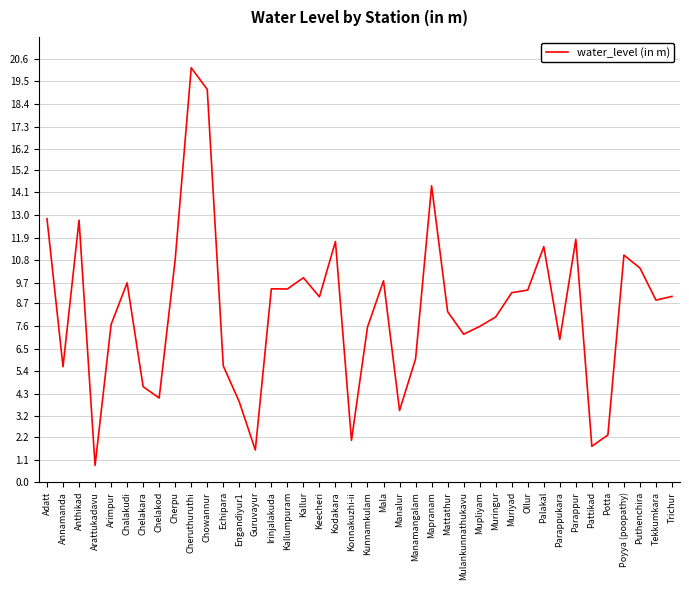

Approximately how many times larger is the value at Adatt compared to Parappukara?

1.8